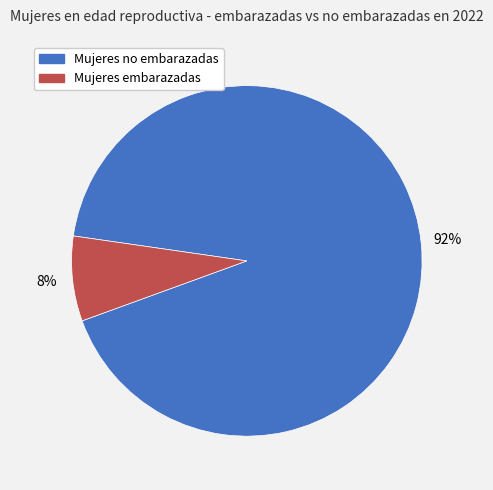

Does Mujeres embarazadas represent more than half of the total?

No